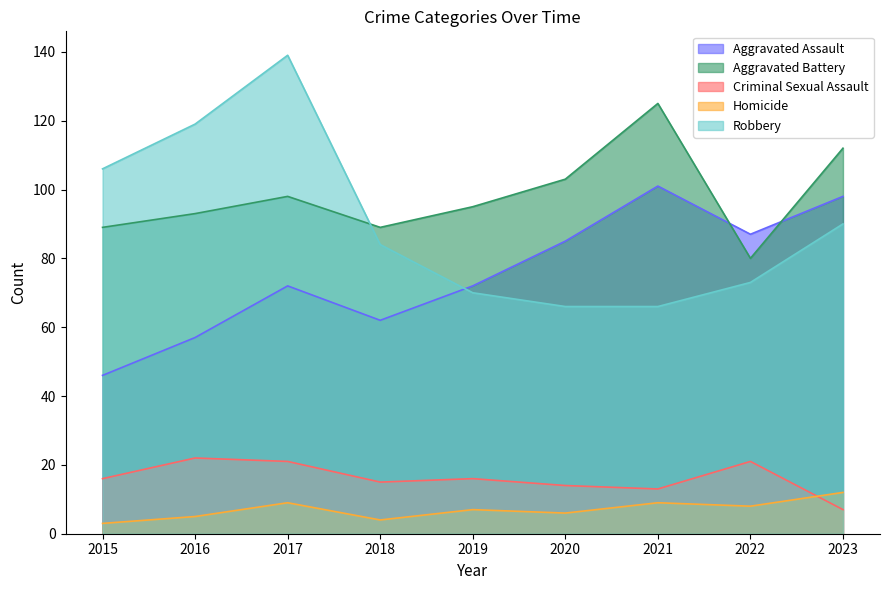

List the series in order of their peak value, lowest first.

Homicide, Criminal Sexual Assault, Aggravated Assault, Aggravated Battery, Robbery